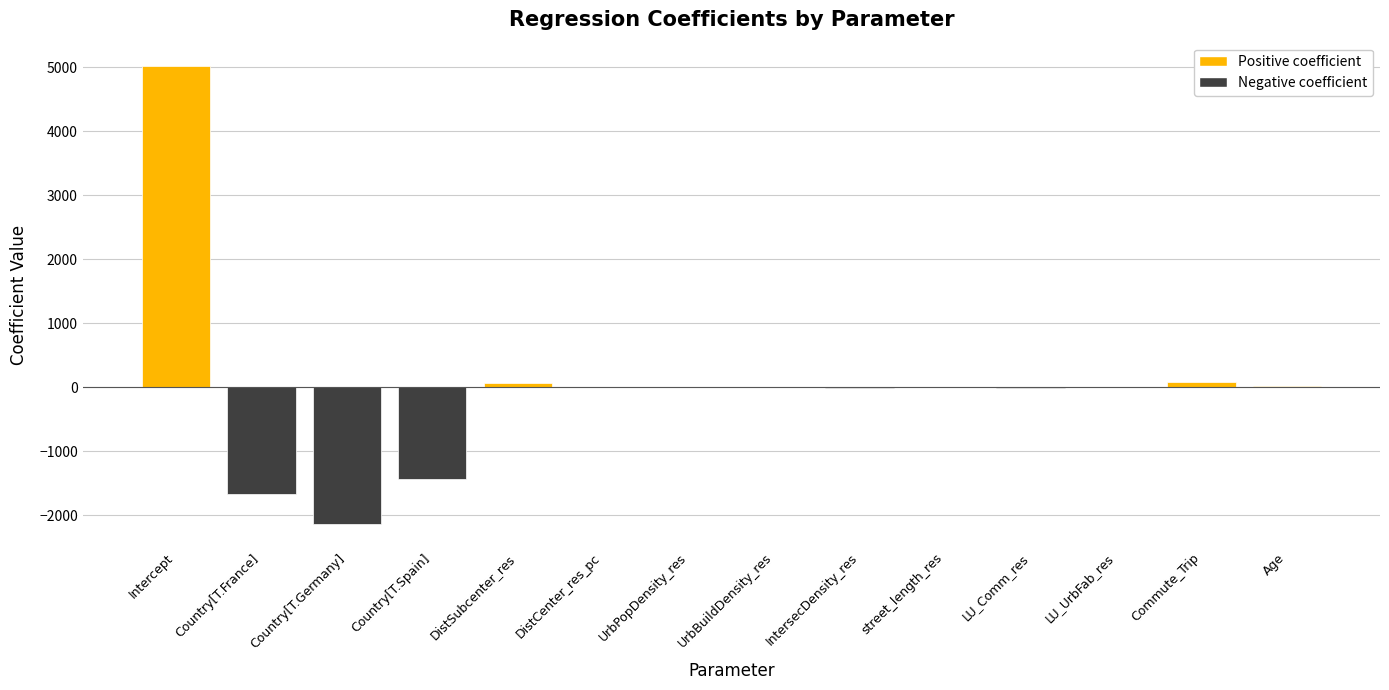

Are the bars horizontal?

No